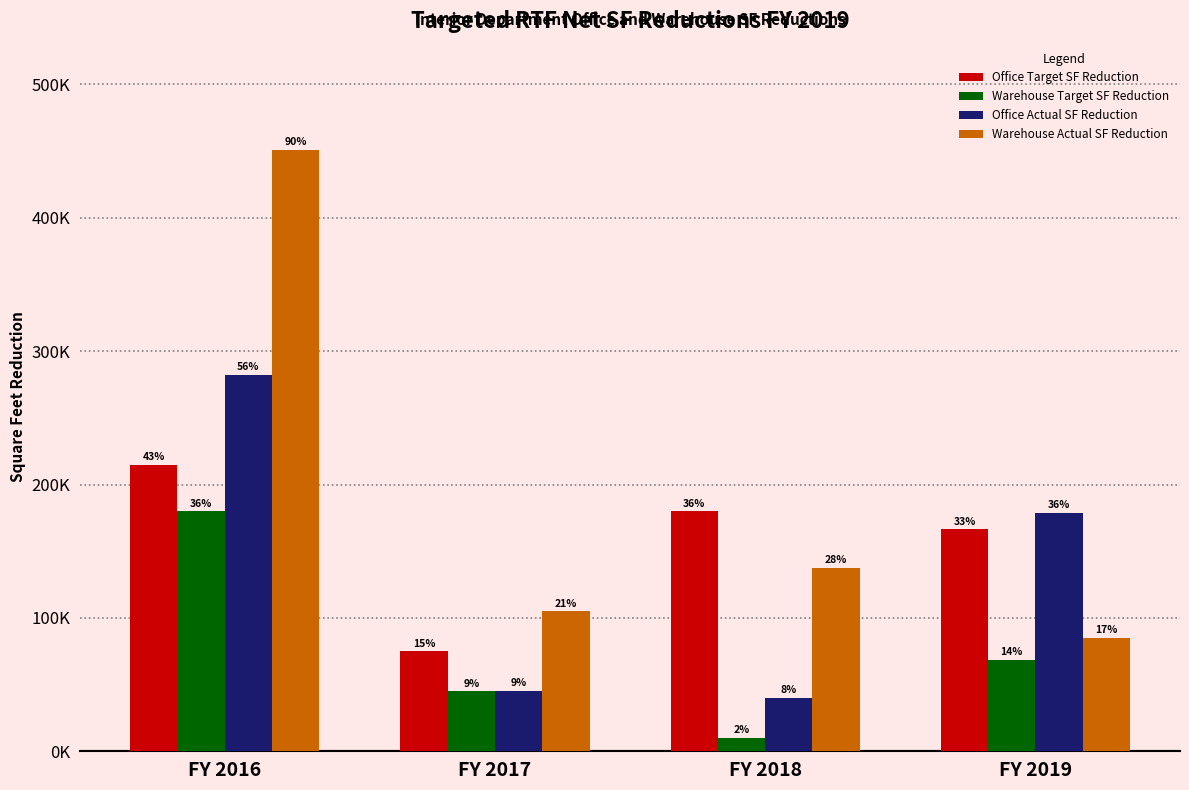

Reading left to right, transcribe all the data shown in this chart.

Office Target SF Reduction: FY 2016=215000.0	FY 2017=75000.0	FY 2018=180000.0	FY 2019=166500.0
Warehouse Target SF Reduction: FY 2016=180000.0	FY 2017=45000.0	FY 2018=10000.0	FY 2019=68500.0
Office Actual SF Reduction: FY 2016=282319.3	FY 2017=45370.3	FY 2018=39940.6	FY 2019=178604.7
Warehouse Actual SF Reduction: FY 2016=450760.0	FY 2017=104886.0	FY 2018=137652.8	FY 2019=84867.4